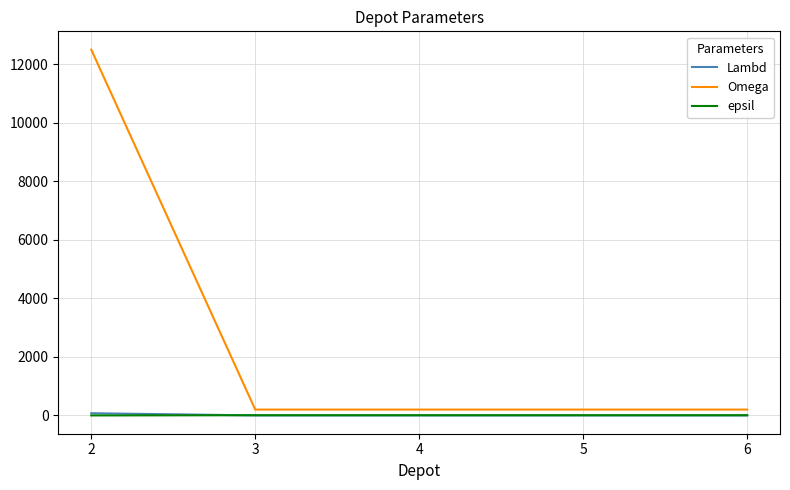

How many lines are shown in the chart?

3